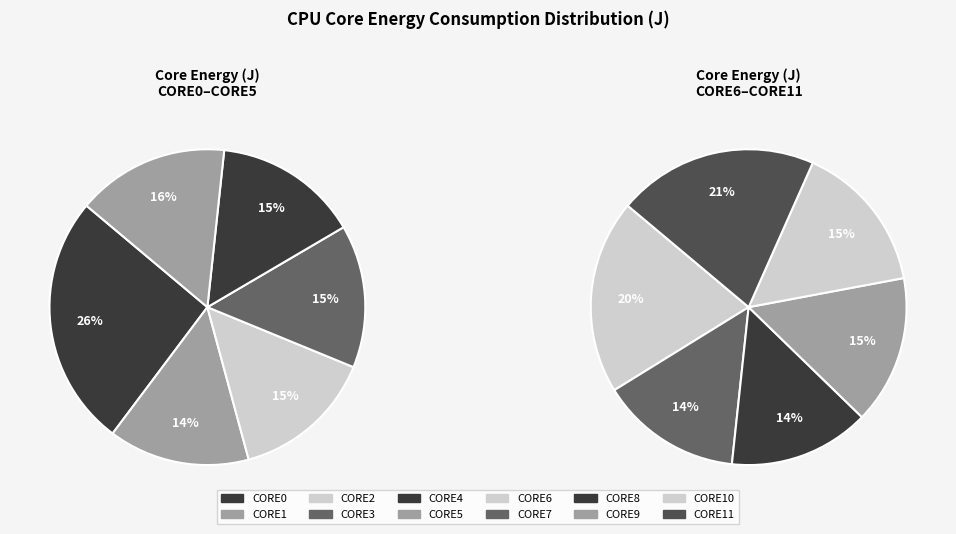

Which slice is the smallest?

CORE8